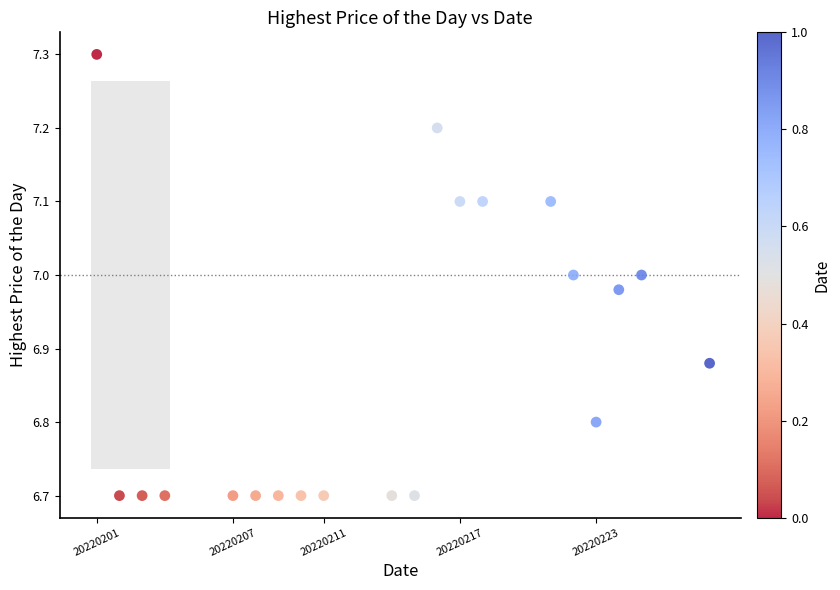

What is the range of Y values (max minus min)?

0.6